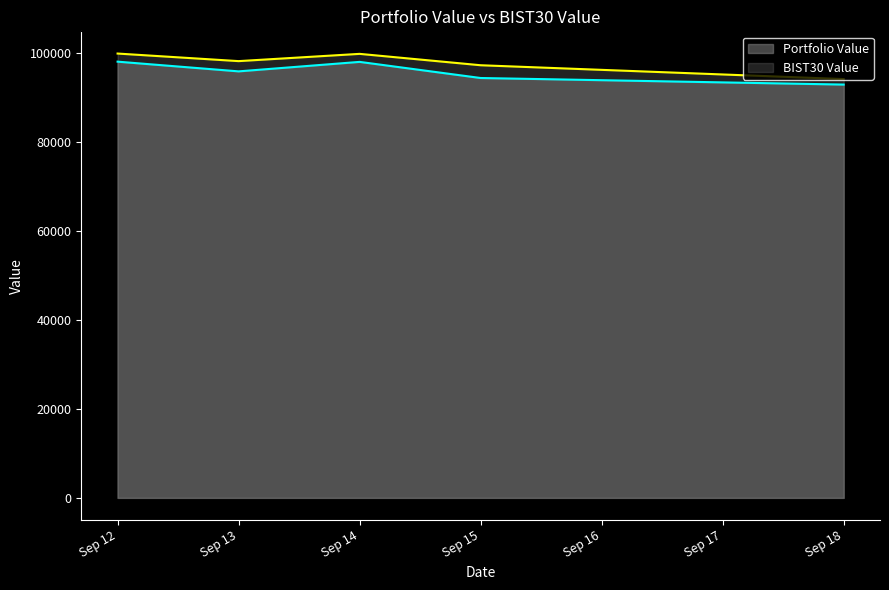

What is the difference between the maximum and minimum values in the Portfolio Value series?

5147.7